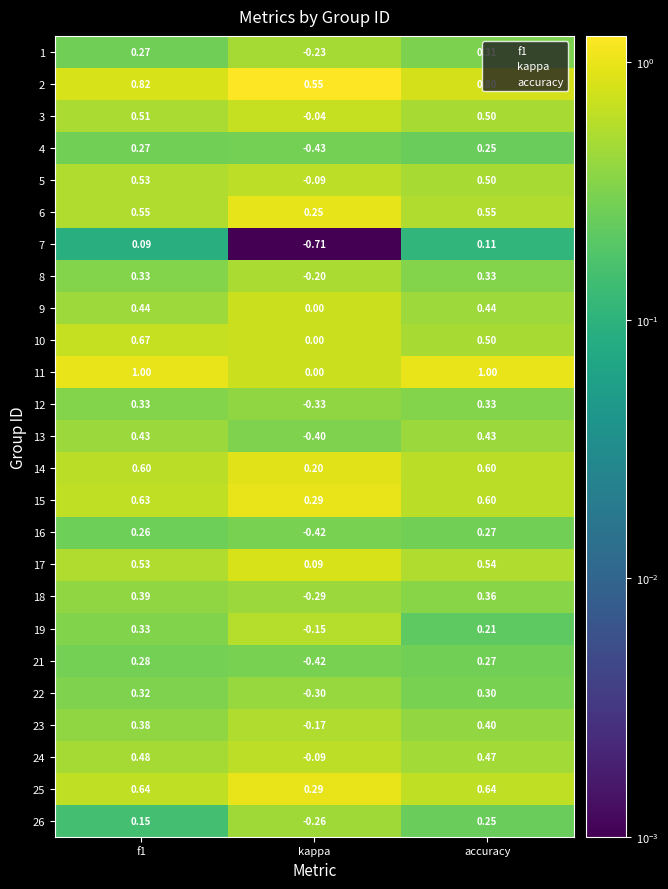

Is the value of 25 at accuracy greater than the value of 8 at f1?

Yes